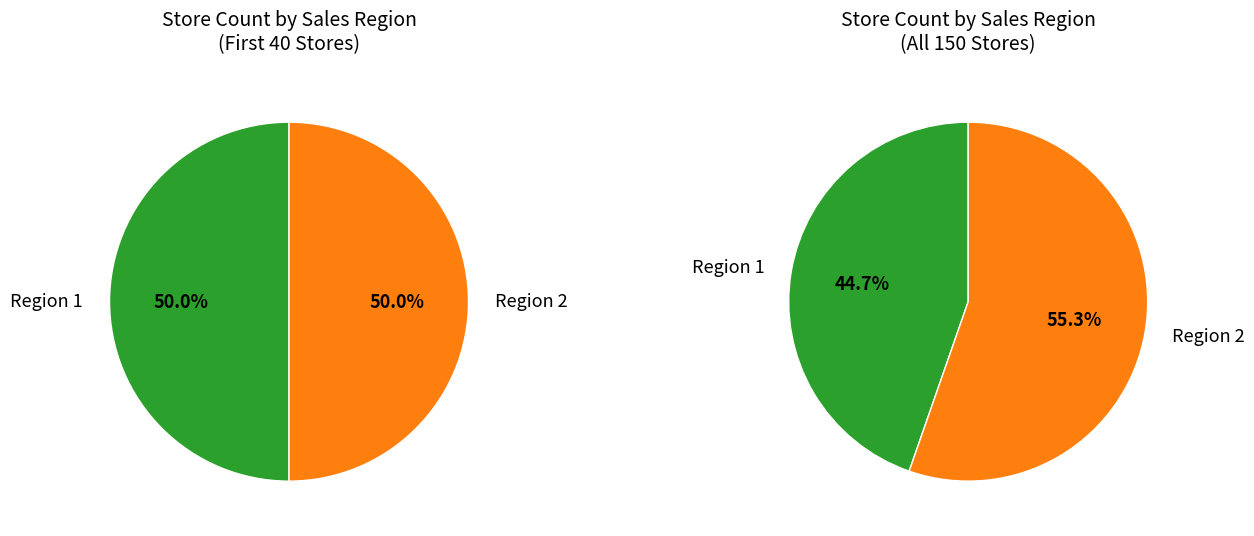

Combined, do Region 1 and Region 2 account for over 50%?

Yes